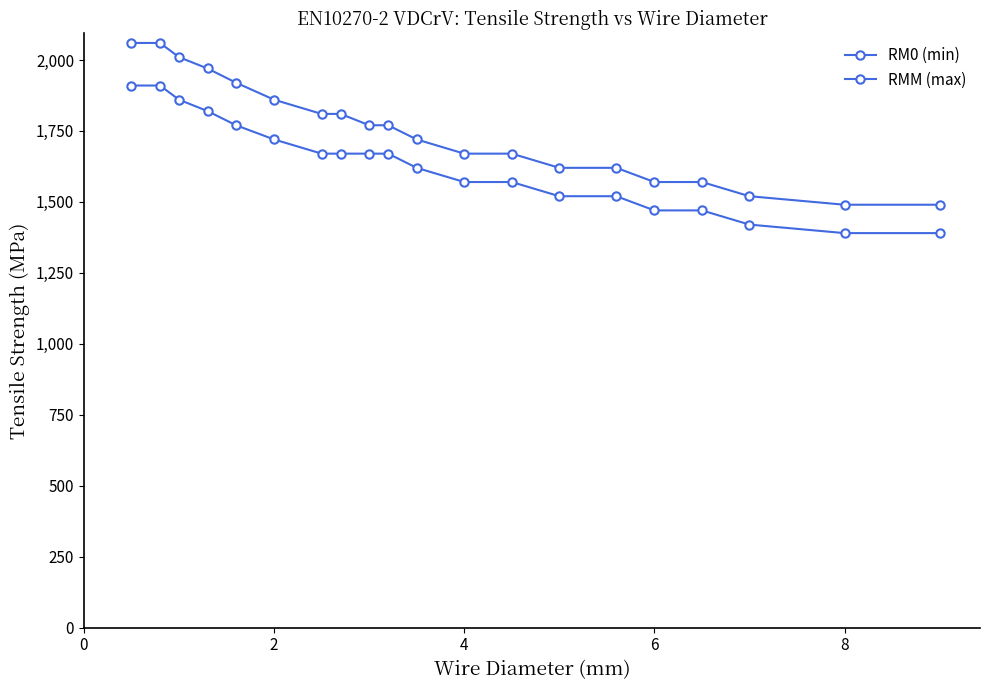

True or false: RMM (max) and RM0 (min) intersect in this chart.

False